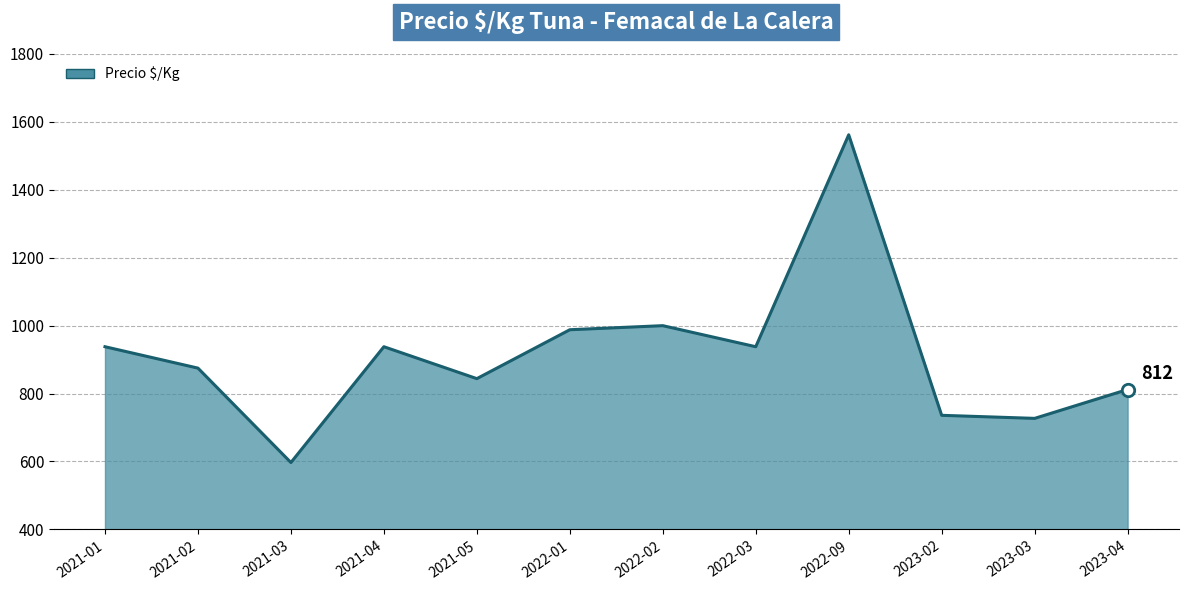

What is the change in value from 2021-03 to 2021-05?

+247